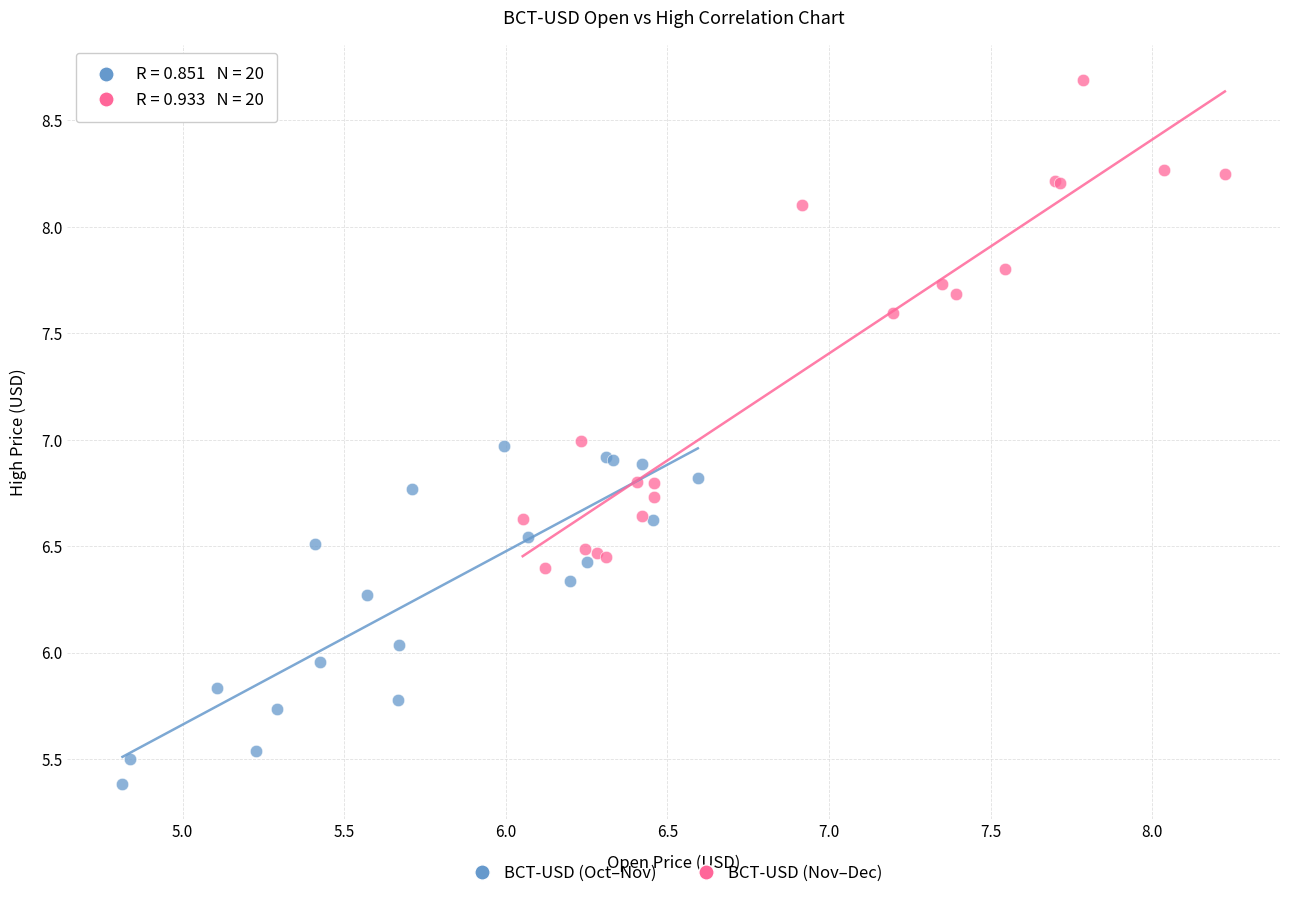

Which series reaches the minimum Y coordinate?

BCT-USD (Oct–Nov)